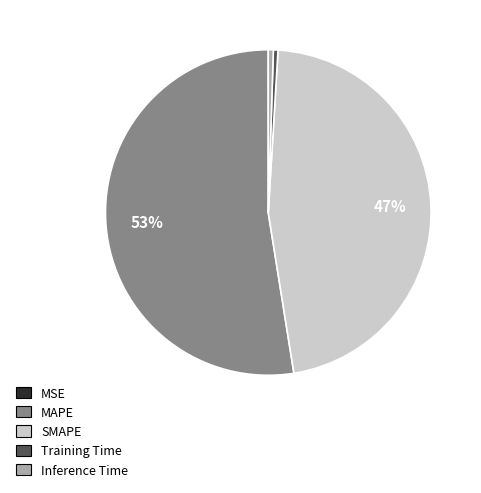

Combined, do SMAPE and Training Time account for over 50%?

No